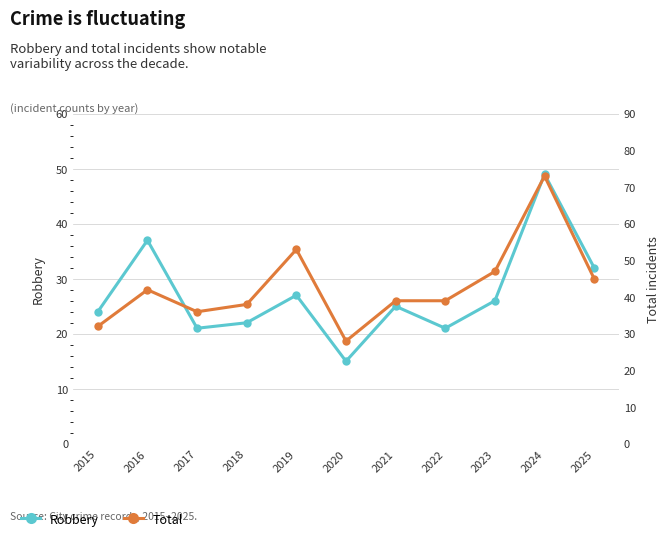

What is the value of the Total point at the 10th from the left?

73